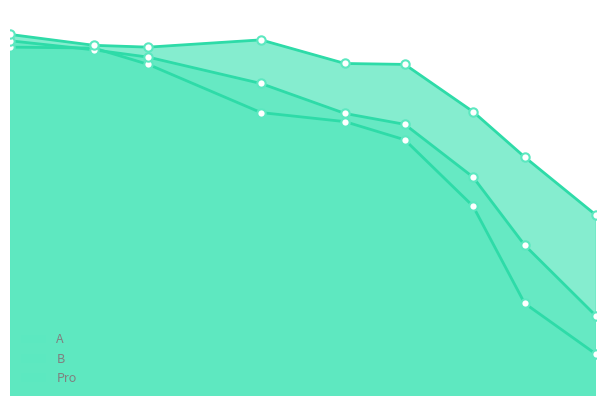

Reading left to right, transcribe all the data shown in this chart.

A: 0.0=1.0	0.0870937790158=1.0	0.143419326629=1.0	0.260378786286=1.0	0.347557066808=1.0	0.409658436342=1.0	0.480458221024=0.9	0.534075104312=0.9	0.608185705559=0.9
B: 0.0=1.0	0.0870937790158=1.0	0.143419326629=1.0	0.260378786286=1.0	0.347557066808=1.0	0.409658436342=1.0	0.480458221024=0.9	0.534075104312=0.9	0.608185705559=0.9
Pro: 0.0=1.0	0.0870937790158=1.0	0.143419326629=1.0	0.260378786286=1.0	0.347557066808=1.0	0.409658436342=1.0	0.480458221024=1.0	0.534075104312=0.9	0.608185705559=0.9